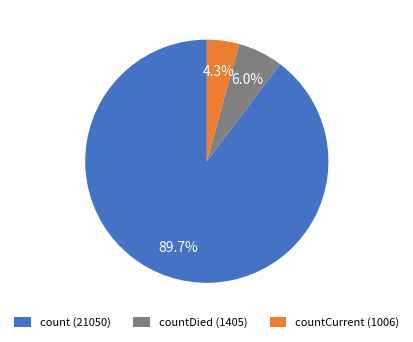

What is the smallest slice in the pie chart?

countCurrent (1006)